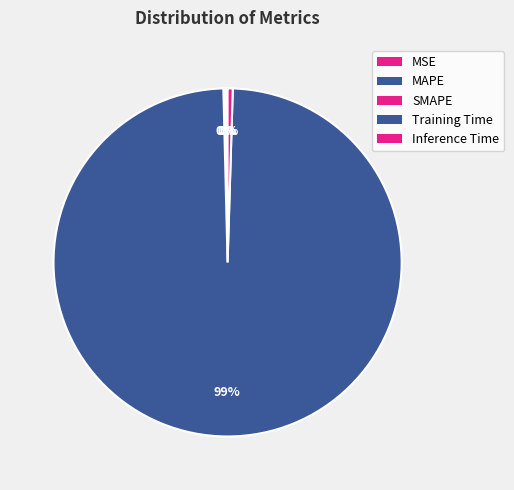

The SMAPE slice represents 1% of the pie. True or false?

False